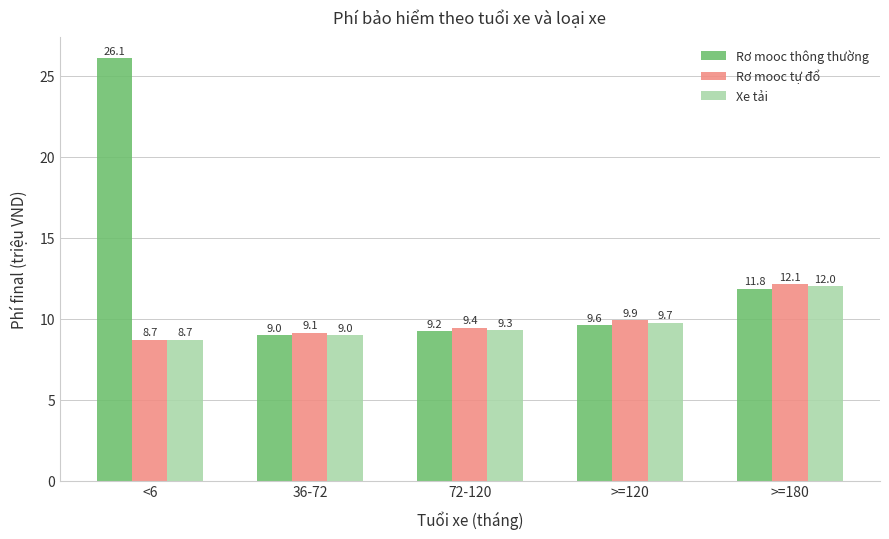

List the labels in order of Xe tải value, smallest first.

<6, 36-72, 72-120, >=120, >=180